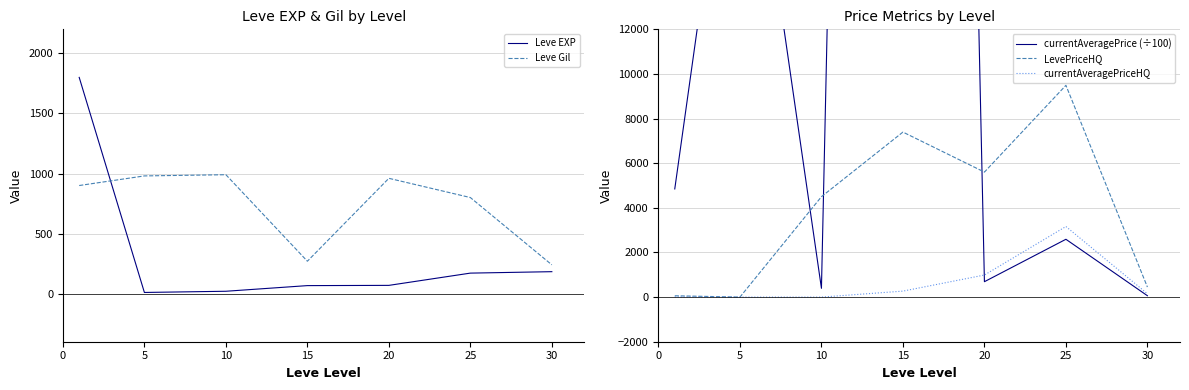

Where is the first local maximum for Leve Gil?

10